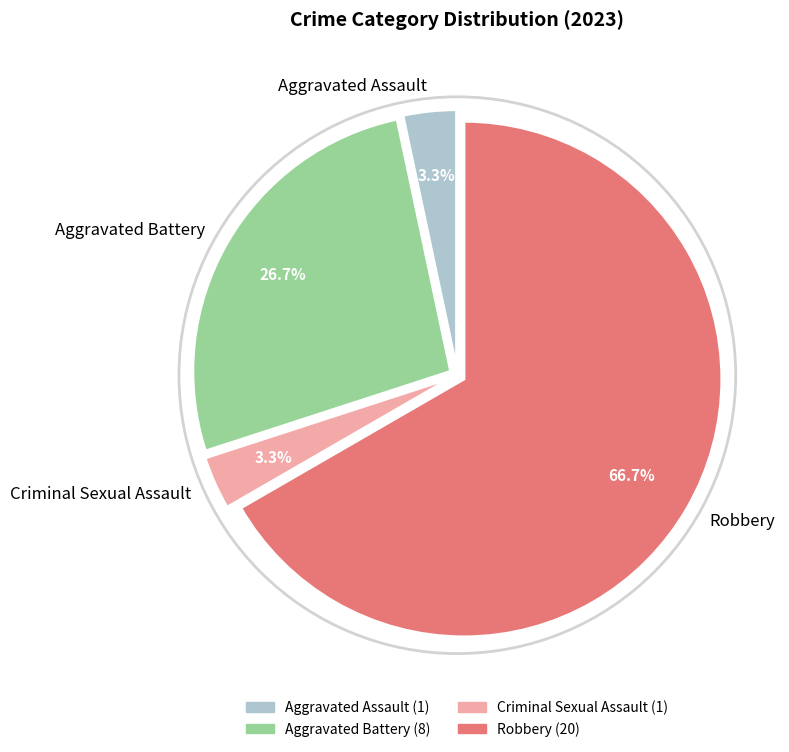

What is the majority slice?

Robbery (20)